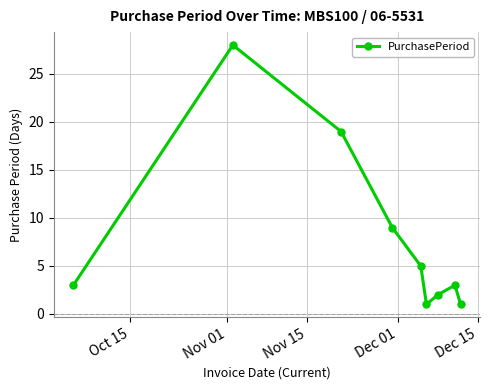

What is the difference between the second highest and minimum values?

18